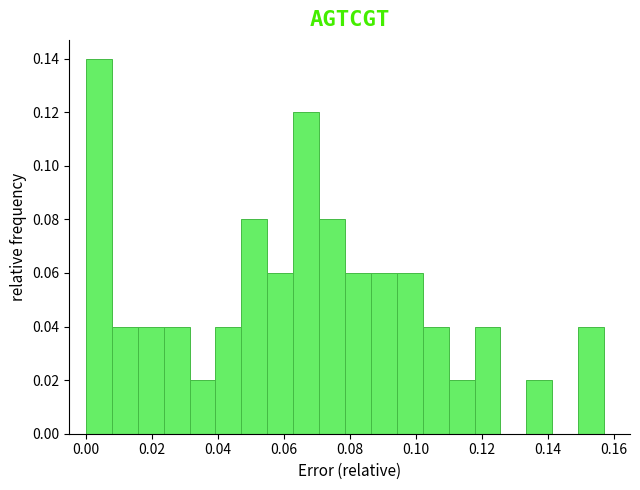

Read against the x-axis, roughly where is the centre of the tallest bar?

0.004